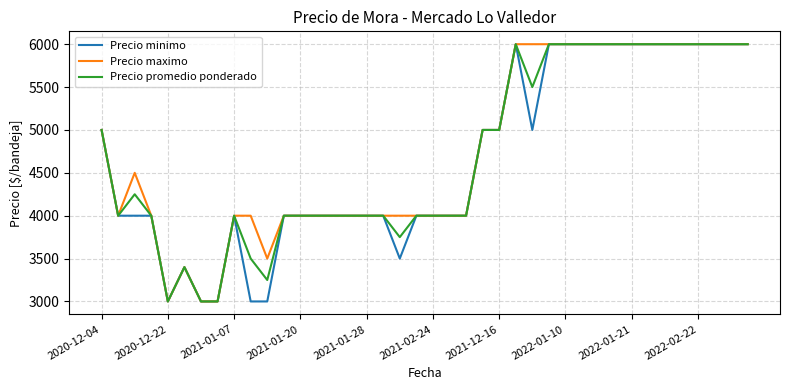

What is the maximum value for Precio minimo?

6000